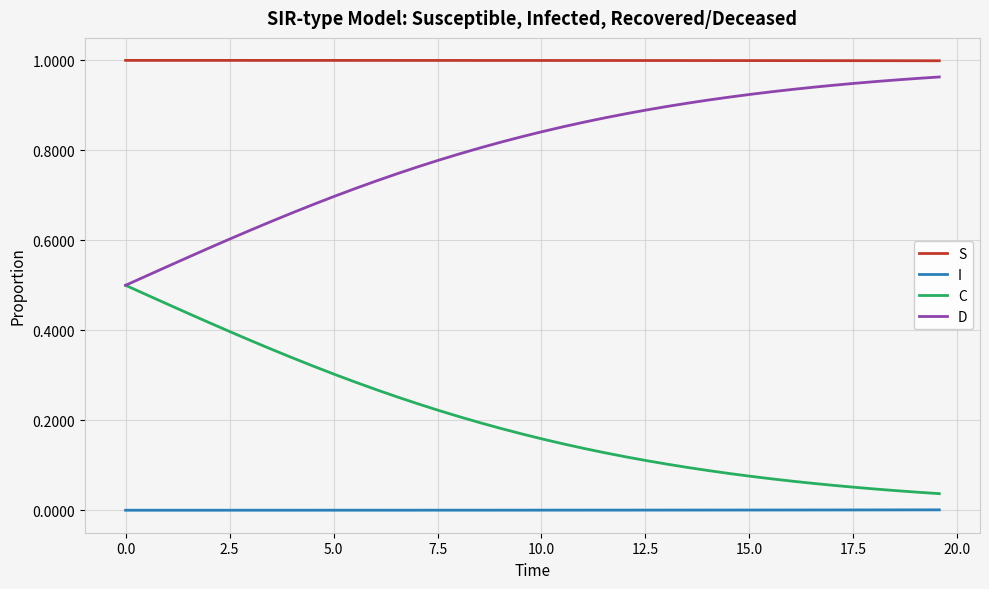

Rank the series by their average value, from highest to lowest.

S, D, C, I